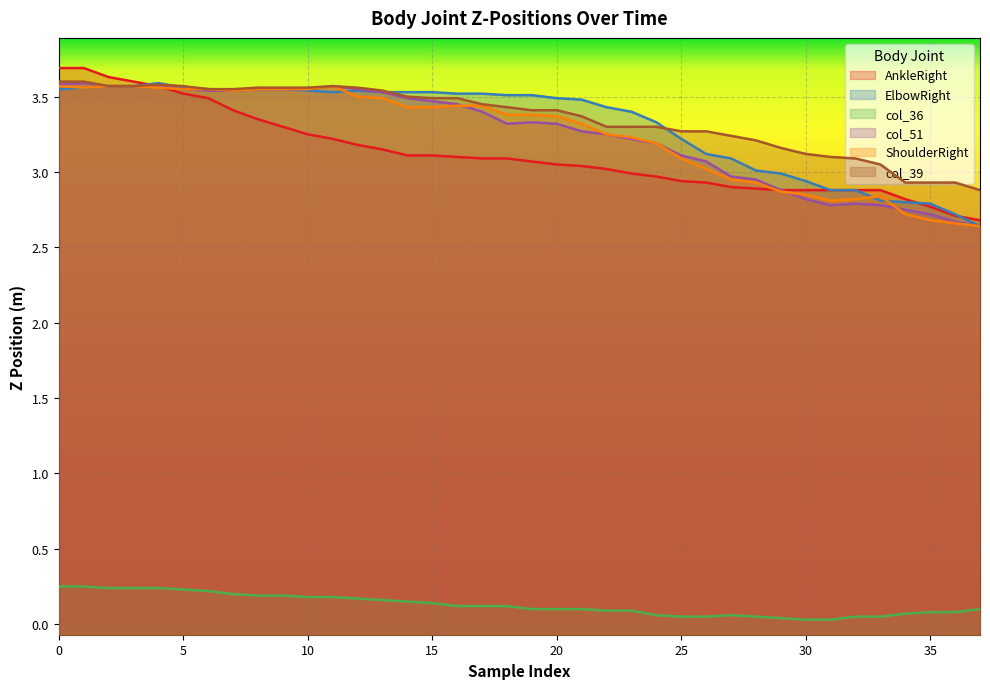

True or false: ElbowRight and col_36 cross at least once.

False